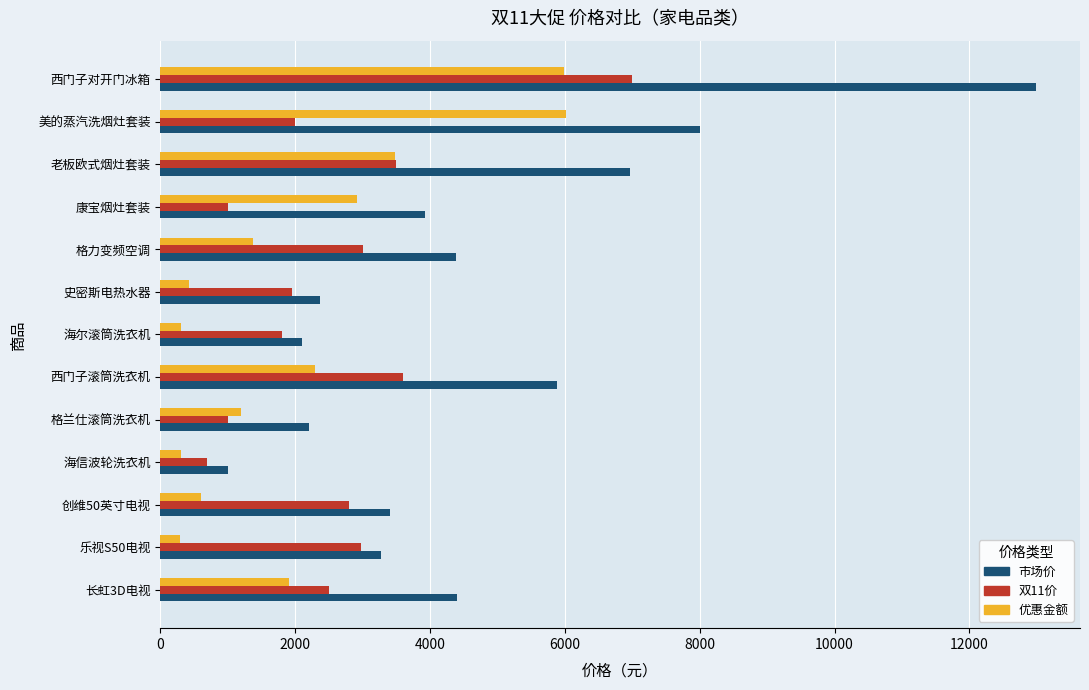

Rank the series by their maximum value, from highest to lowest.

市场价, 双11价, 优惠金额